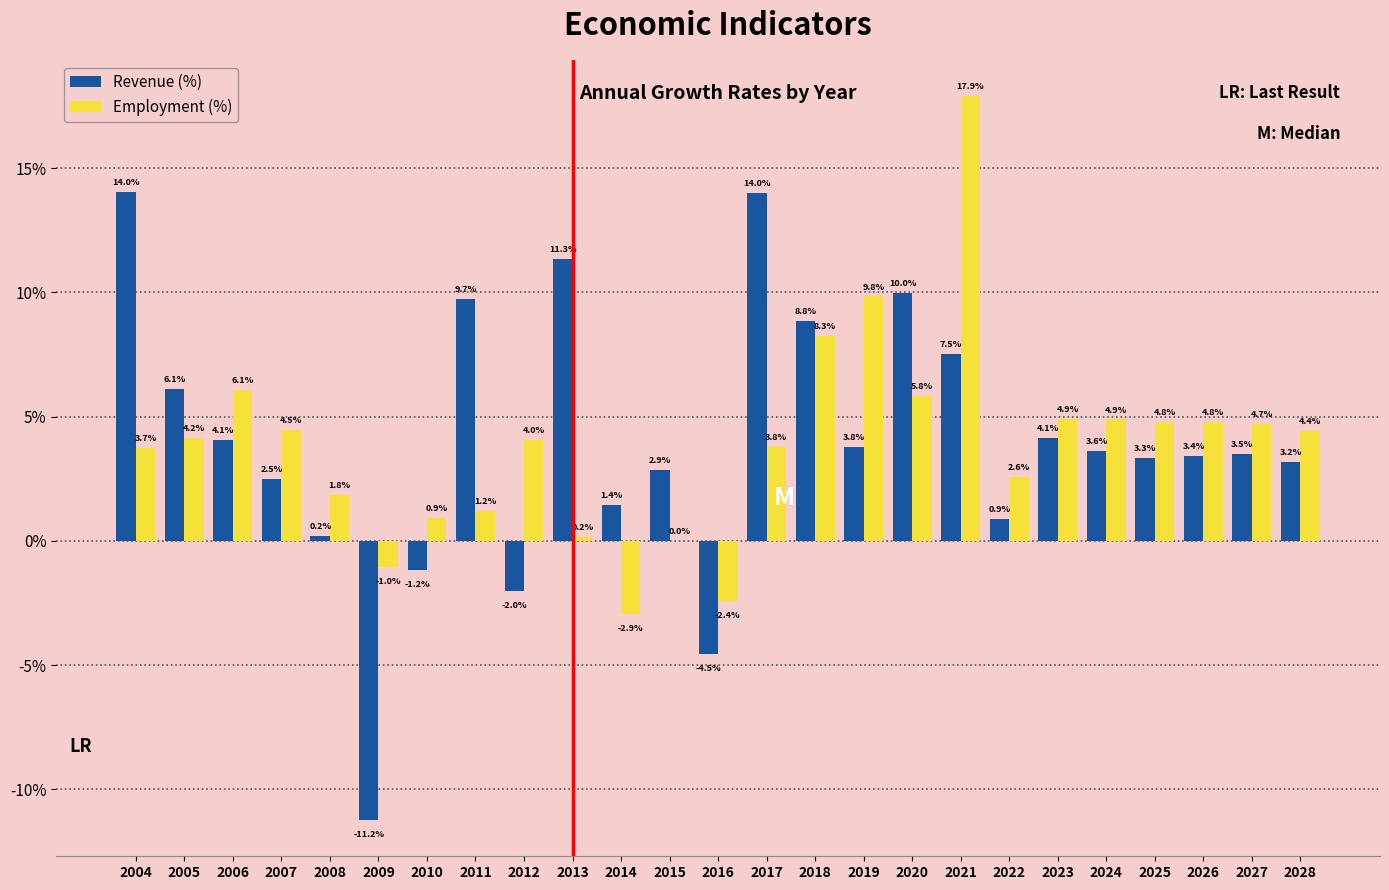

What is the sum of all Revenue (%) values?

99.4